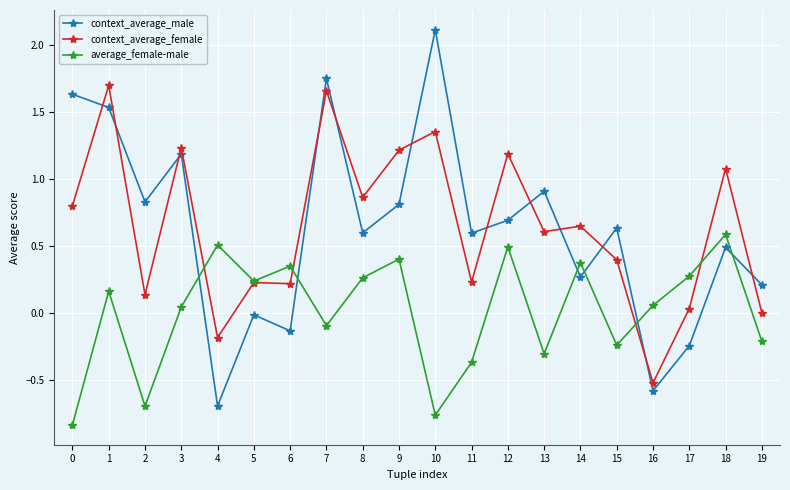

Is the value of context_average_male at 9 greater than the value of average_female-male at 14?

Yes